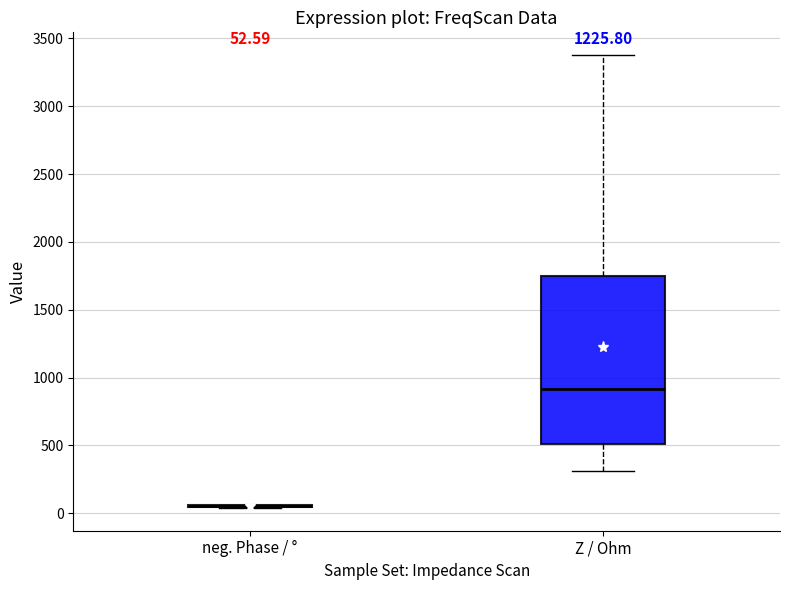

Comparing the boxes themselves (not the whiskers), which one is the tallest?

Z / Ohm